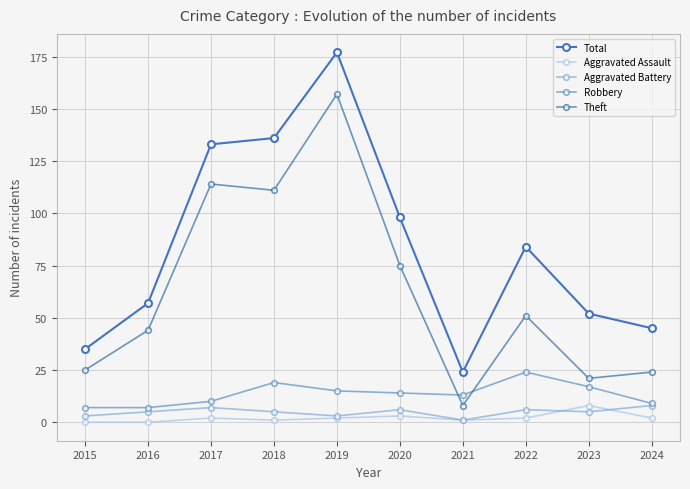

Rank the categories by Total value from lowest to highest.

2021, 2015, 2024, 2023, 2016, 2022, 2020, 2017, 2018, 2019